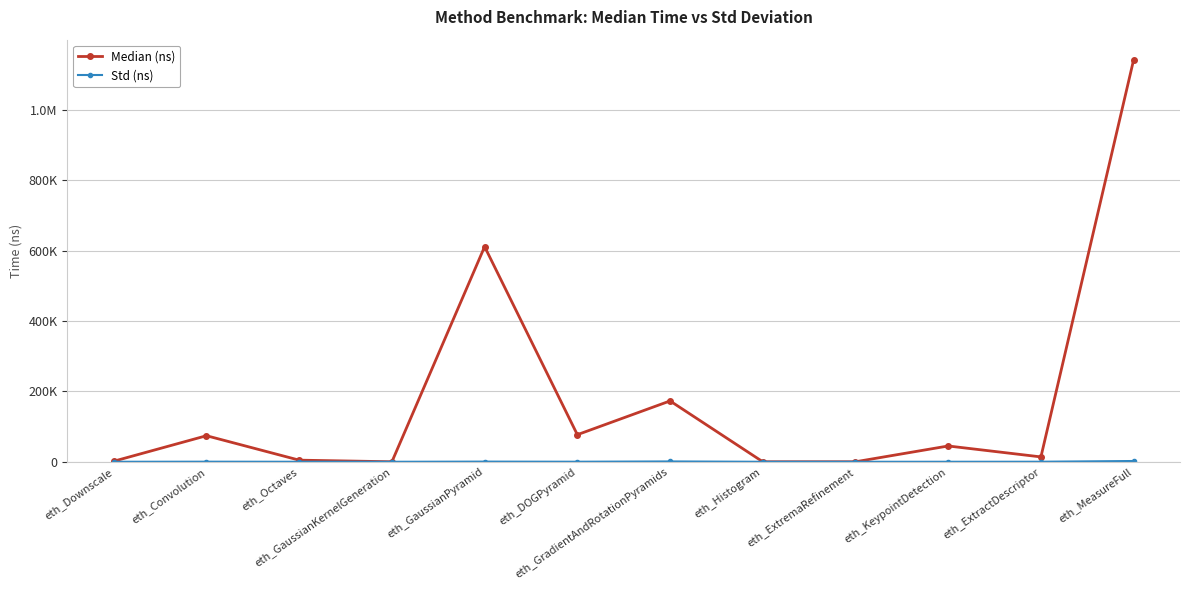

Does the chart have visible grid lines?

Yes